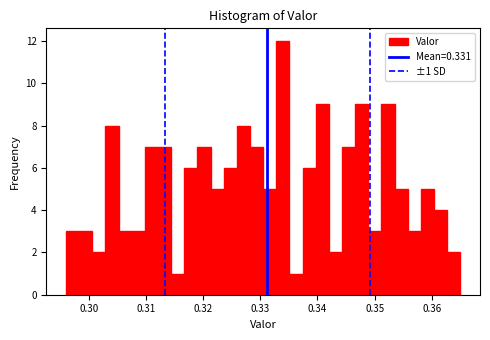

Read against the x-axis, roughly where is the centre of the tallest bar?

0.334